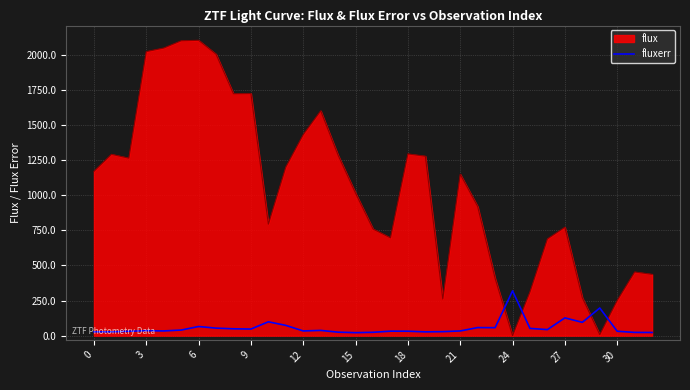

How many intersections are there between flux and fluxerr?

4